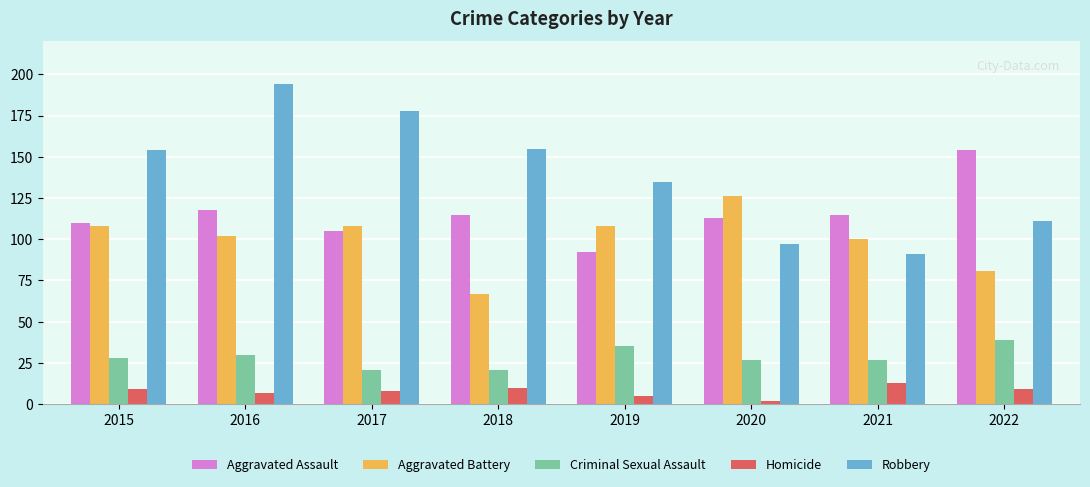

Which series changed the most between 2016 and 2018?

Robbery